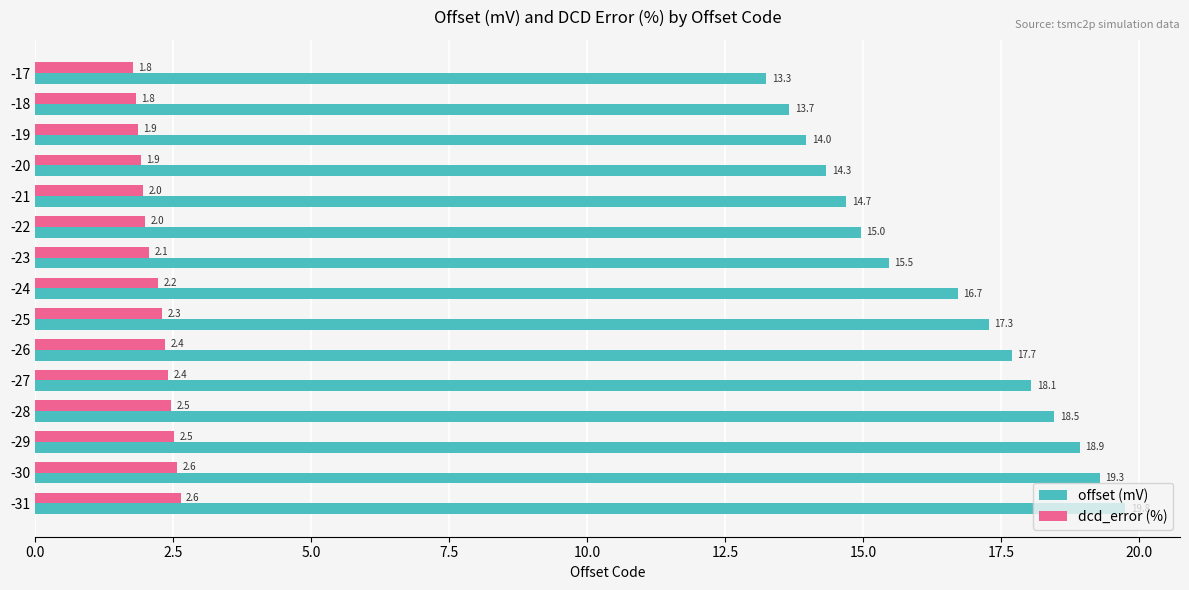

What is the difference between the highest and lowest values at -28?

16.0